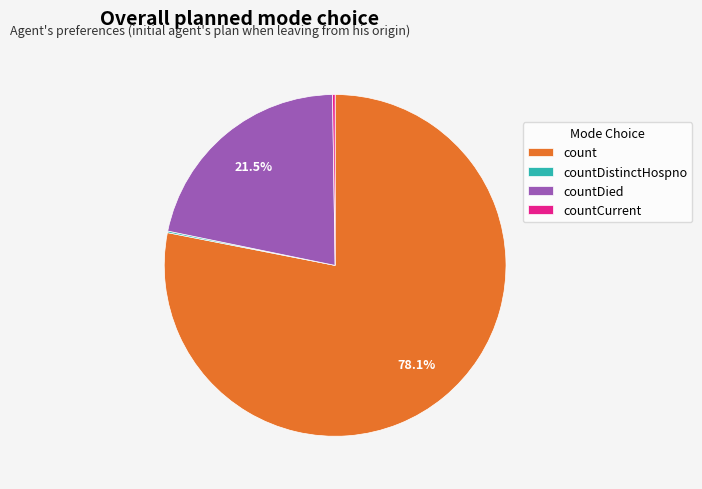

To the nearest percent, what is the difference between the largest and smallest slice percentages?

78%